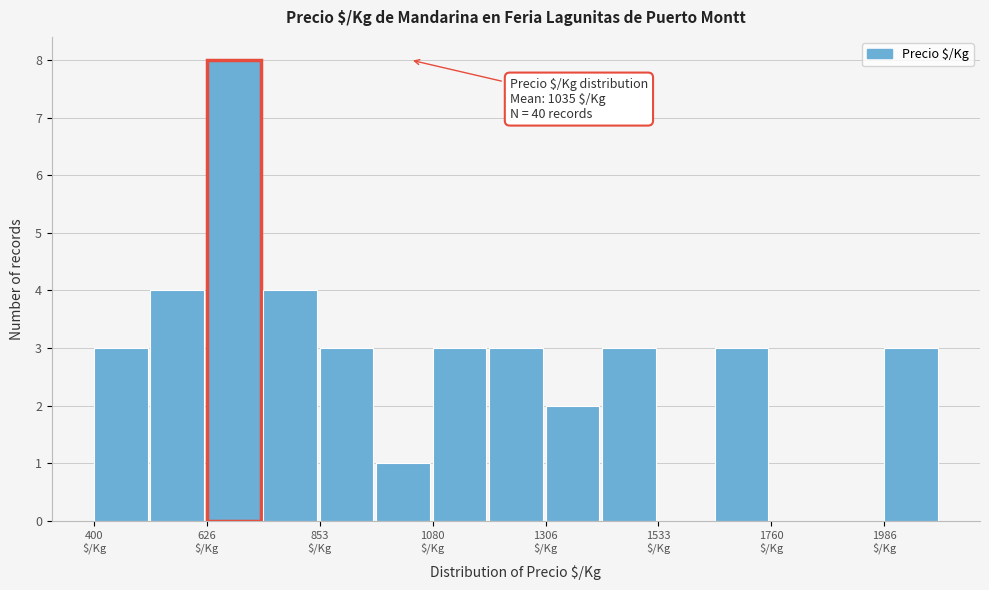

Around what value on the x-axis is the tallest bar? Give the approximate position of its centre, as read against the axis.

700